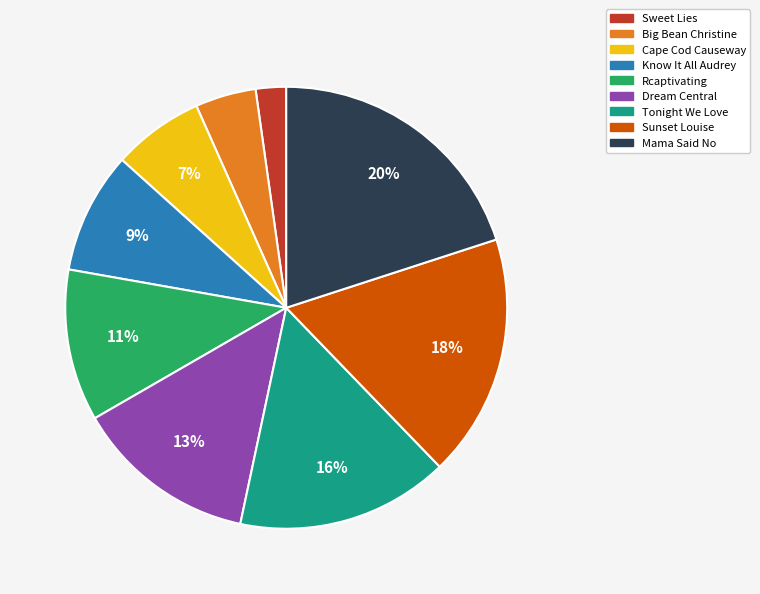

Is Rcaptivating the majority of the pie?

No